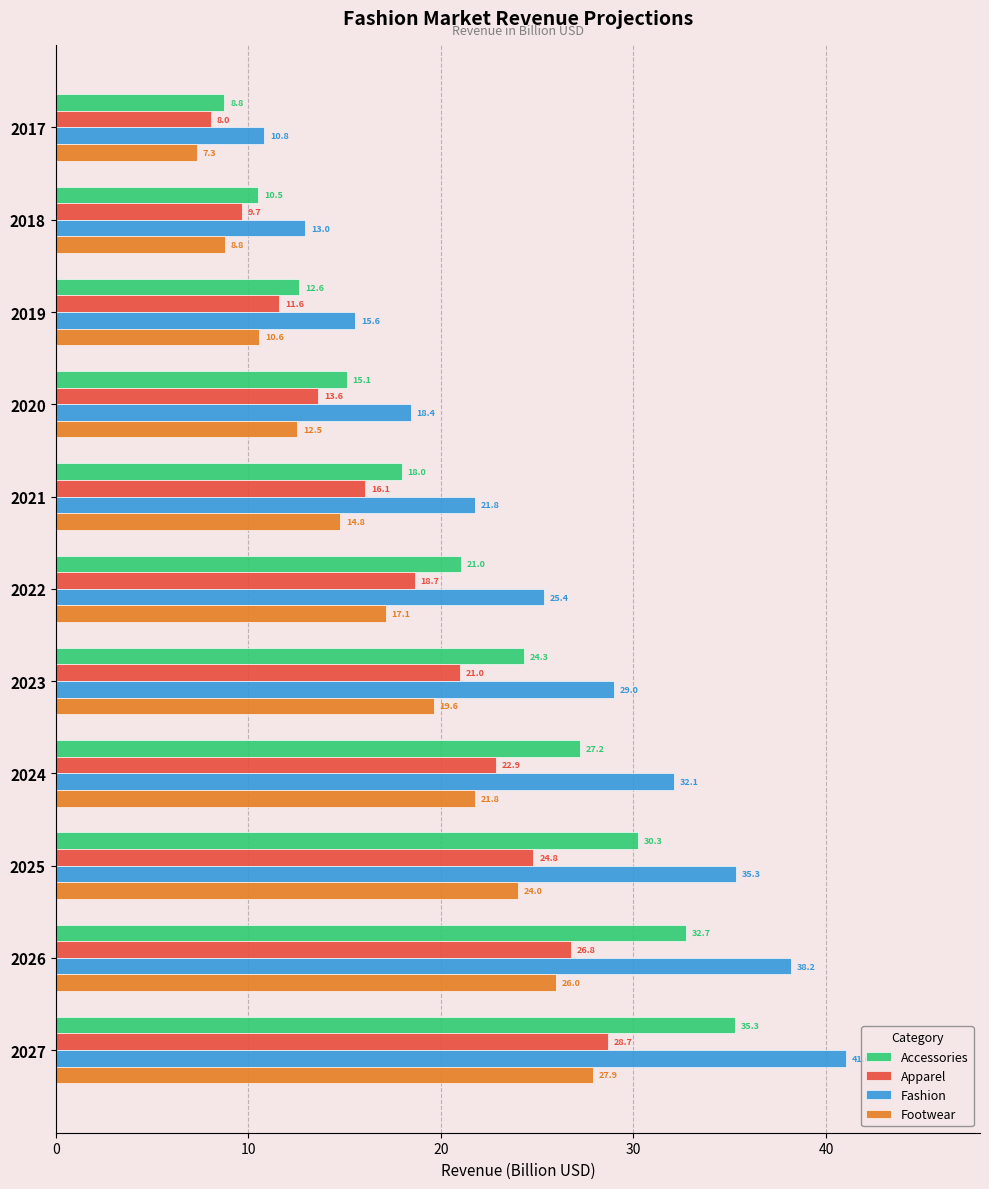

What is the approximate value of Accessories at 2018?

10.5